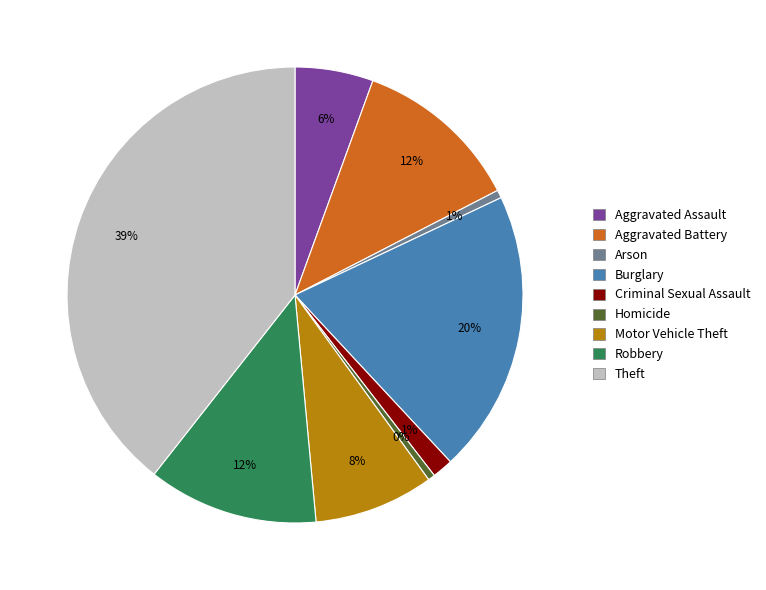

Does Arson account for over 50% of the chart?

No